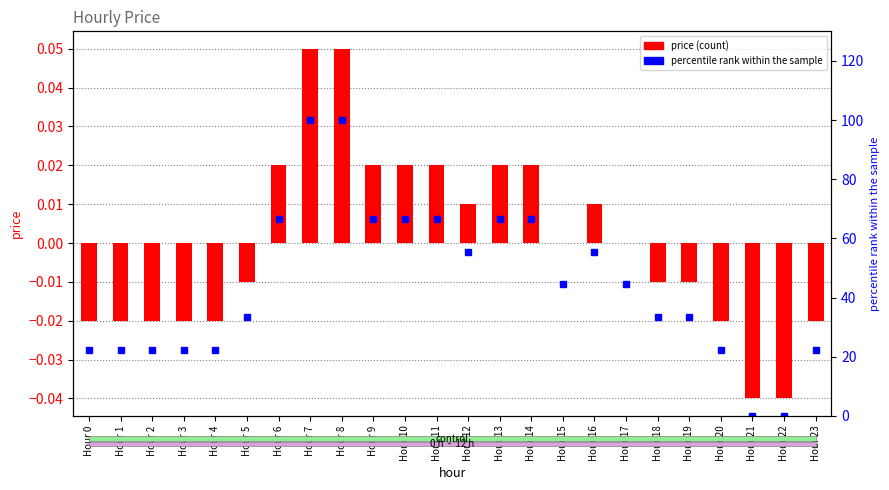

Which series changed the most between Hour 3 and Hour 12?

percentile rank within the sample